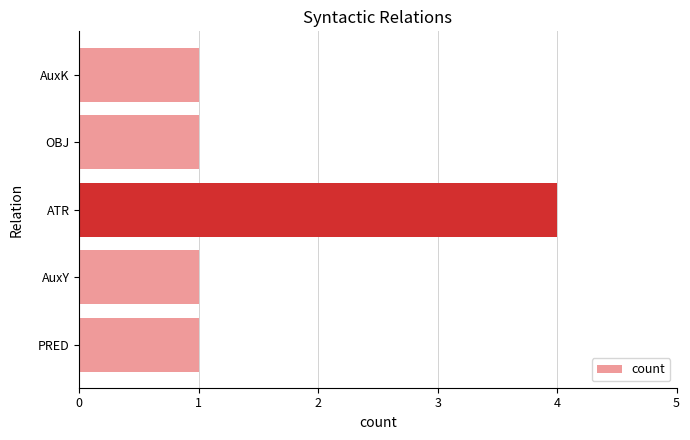

What is the change in value from PRED to ATR?

+3